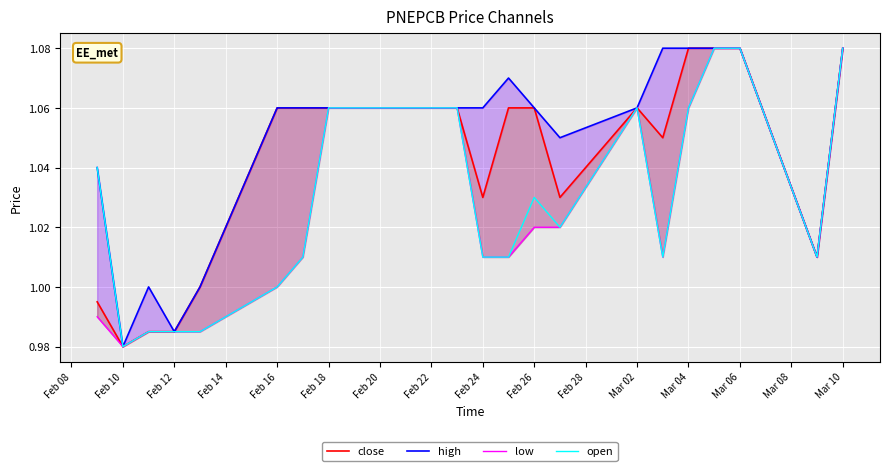

Which category has the lowest value in the open series?

Feb 10